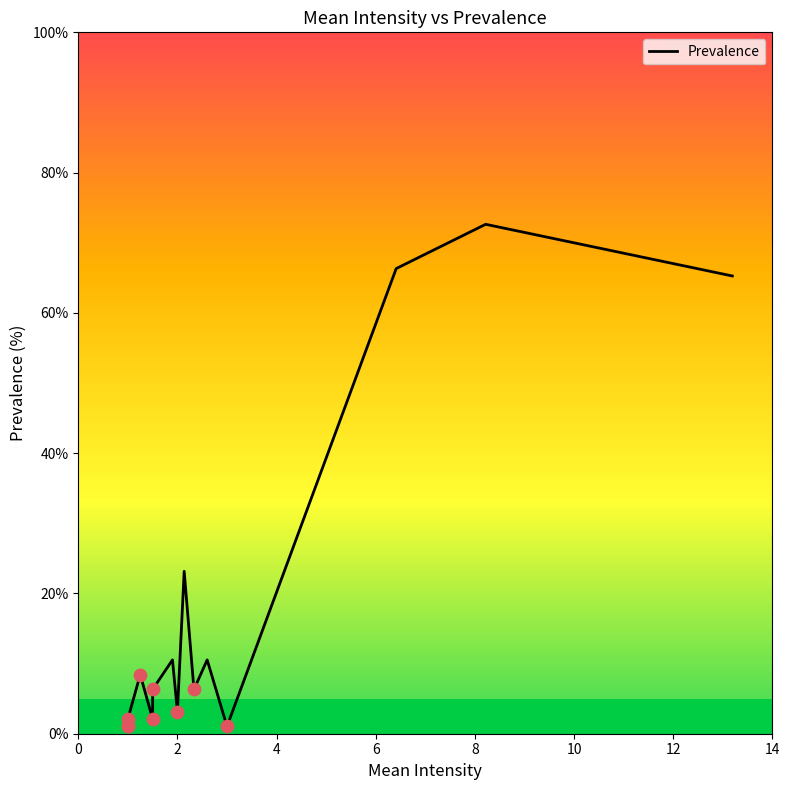

What is the ratio of the value at 4 to the value at 10?

0.3